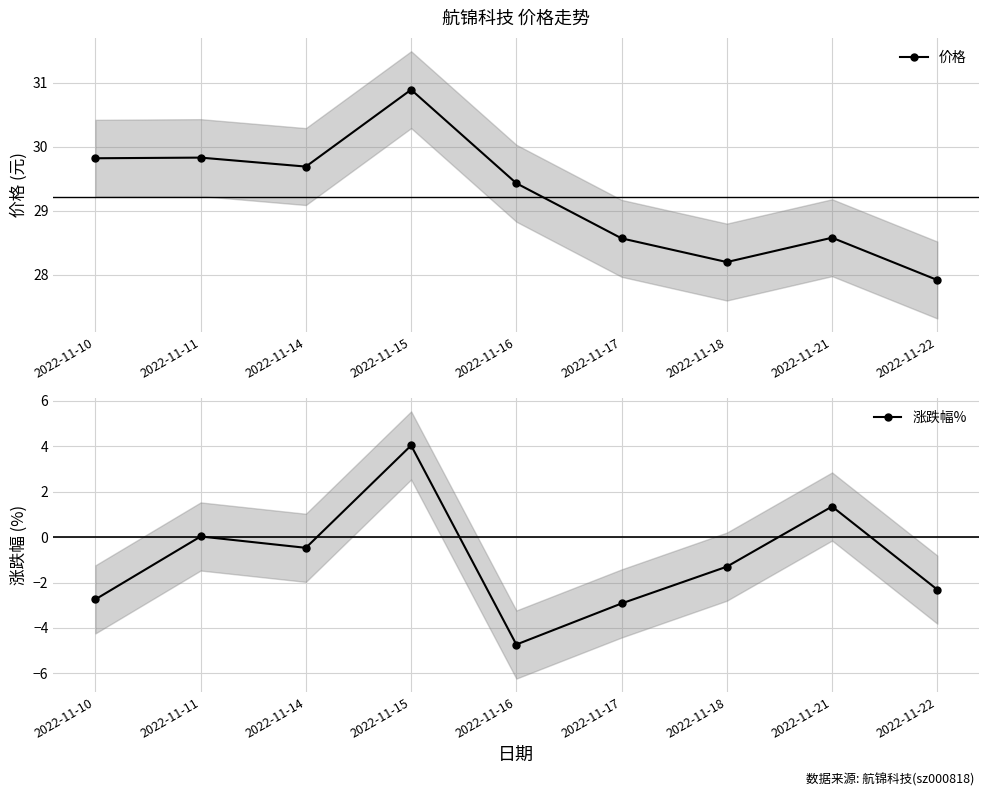

How many categories are shown in the chart?

9